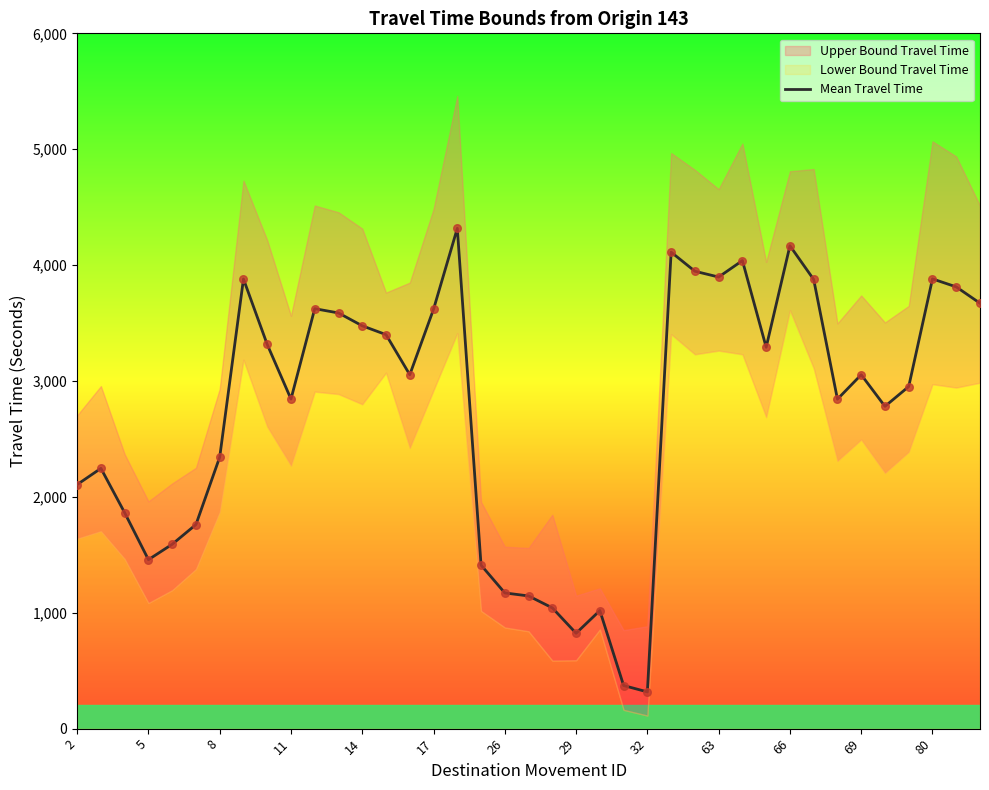

The value of Mean Travel Time at 11 is 2844. True or false?

True